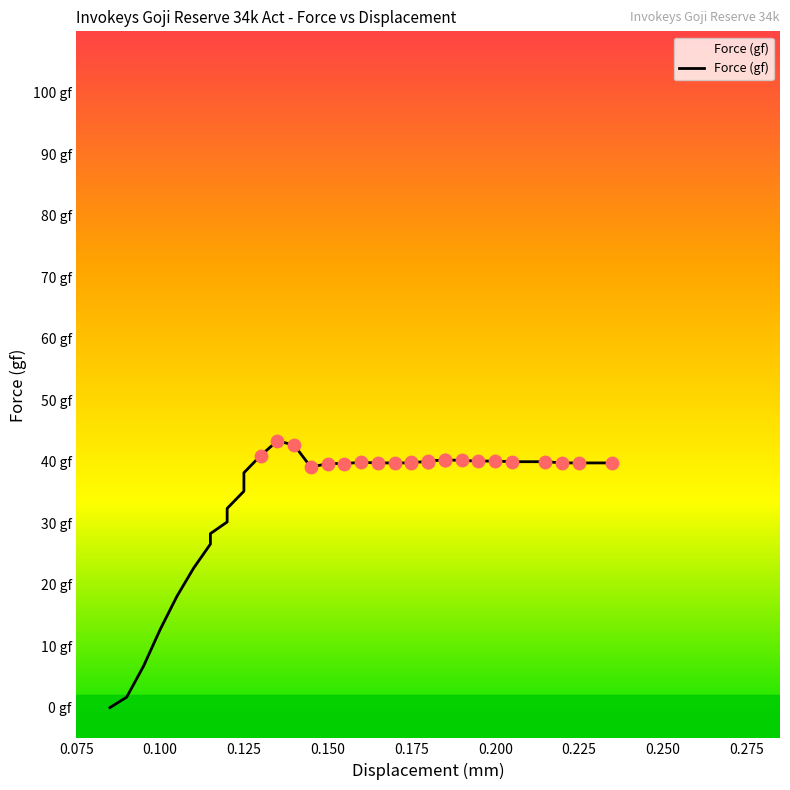

What is the ratio of the value at 0.175 to the value at 0.22?

1.0